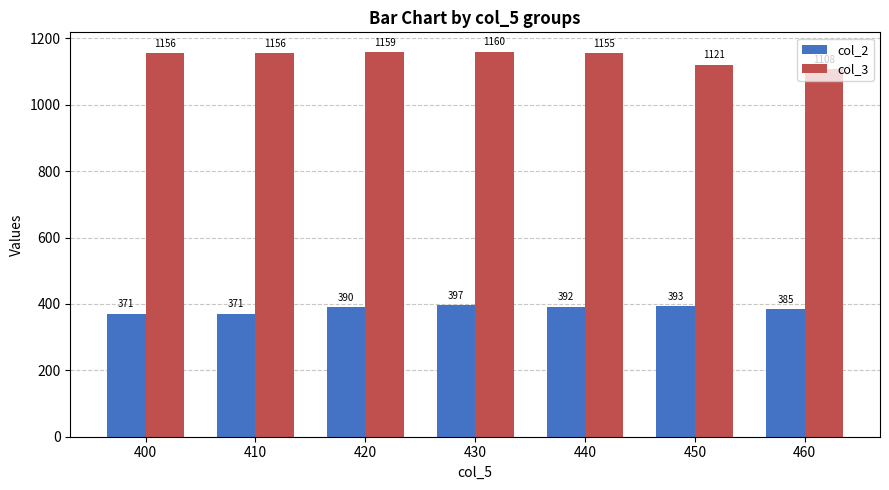

What is the value of the col_3 bar at the 5th from the left?

1155